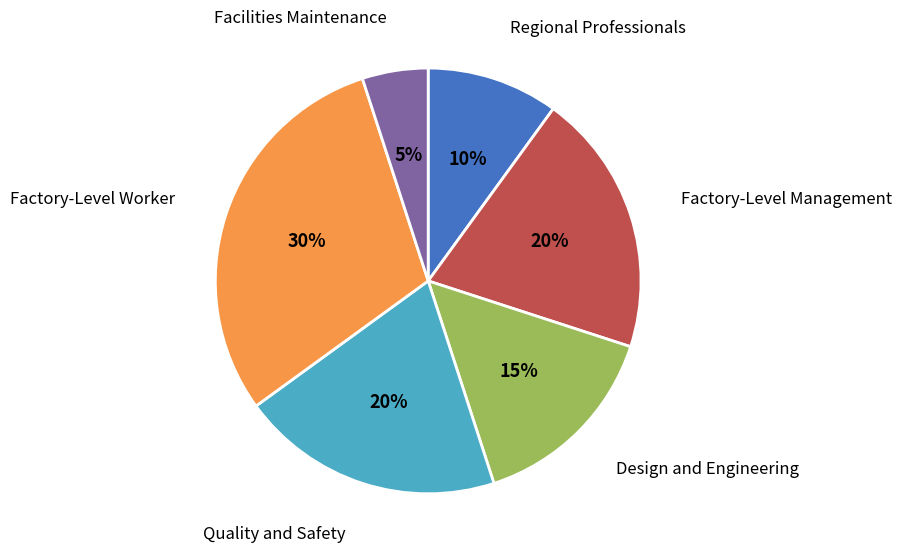

What is the smallest slice in the pie chart?

Facilities Maintenance